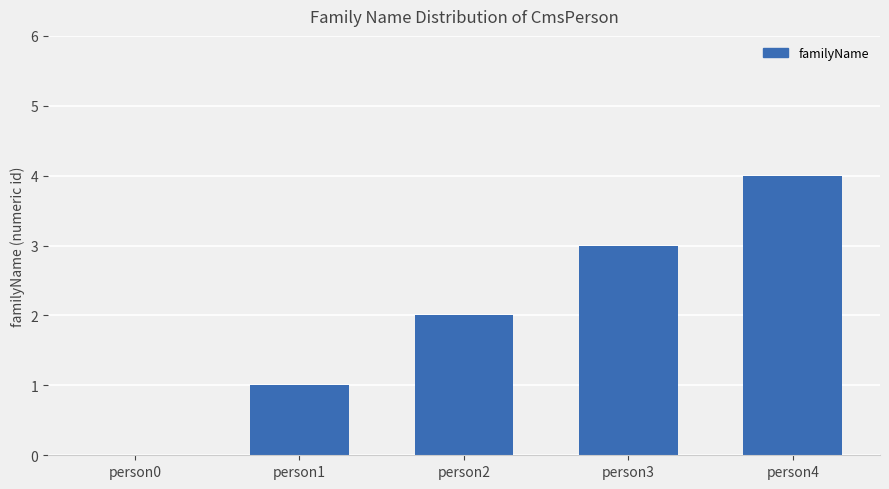

Approximately how many times larger is the value at person2 compared to person4?

0.5